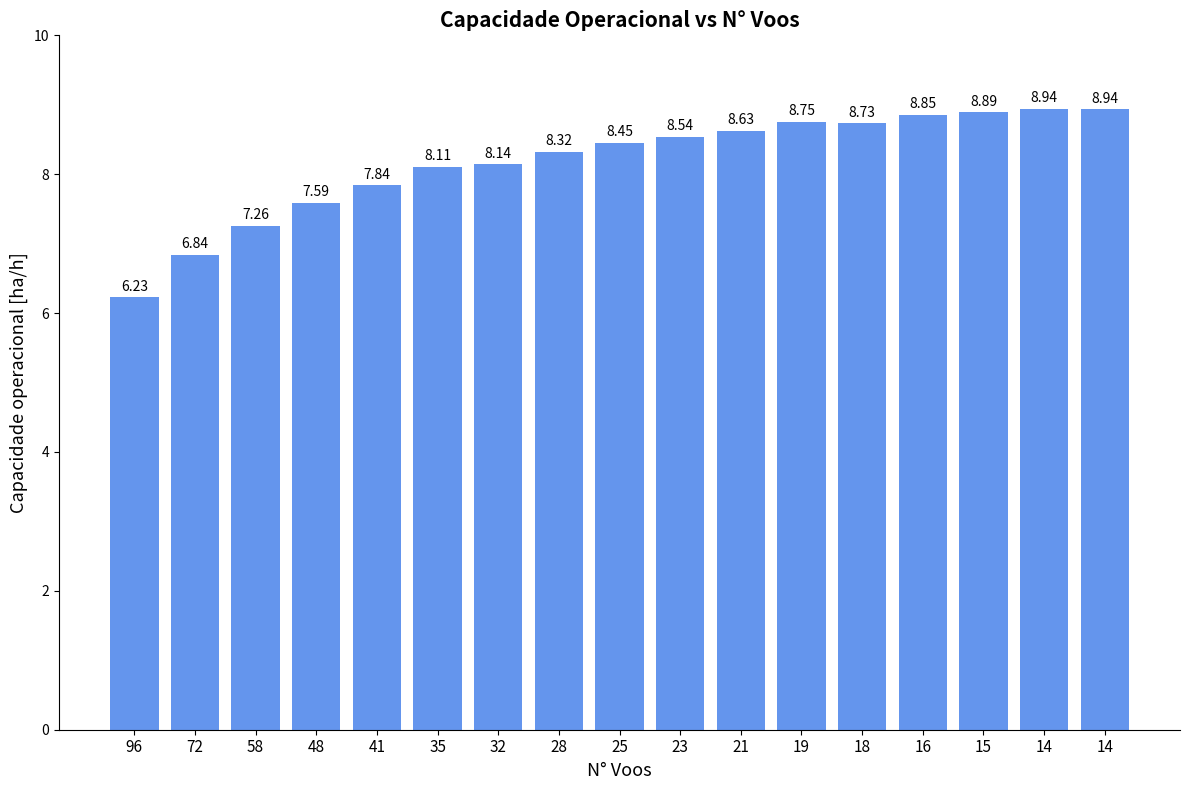

What is the change in value from 48 to 15?

+1.3